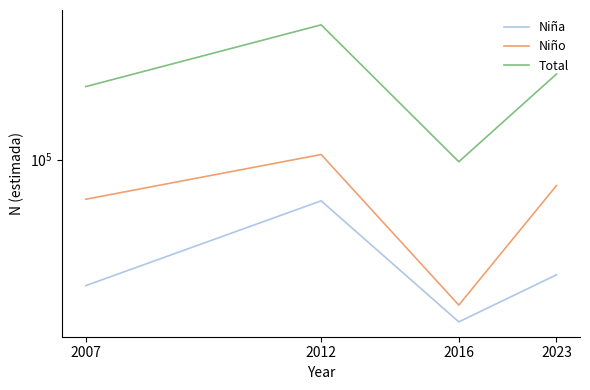

Where is the first local maximum for Niño?

2012